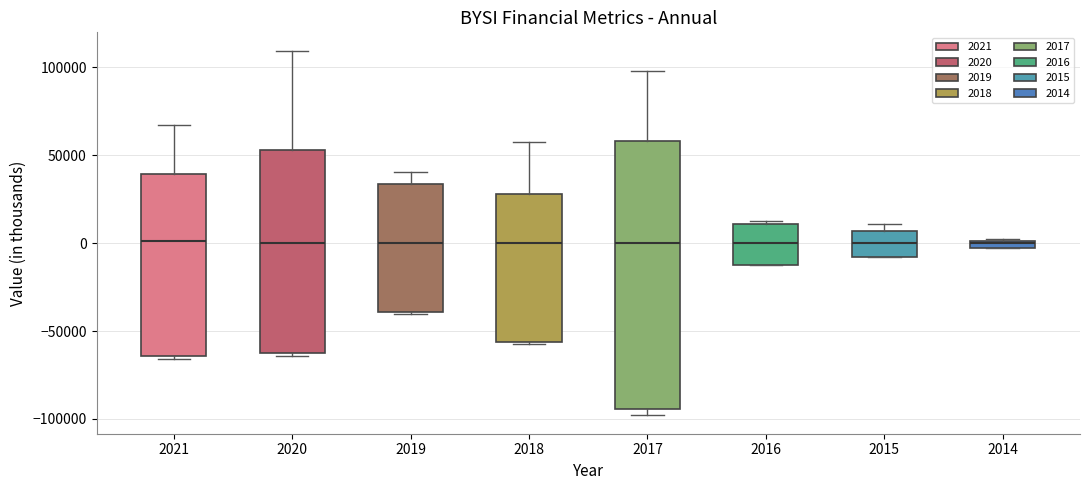

Where does the median line of the box at x = 2019 sit on the y-axis? The values are not printed on the chart, so give them approximately, as read against the axis.

0